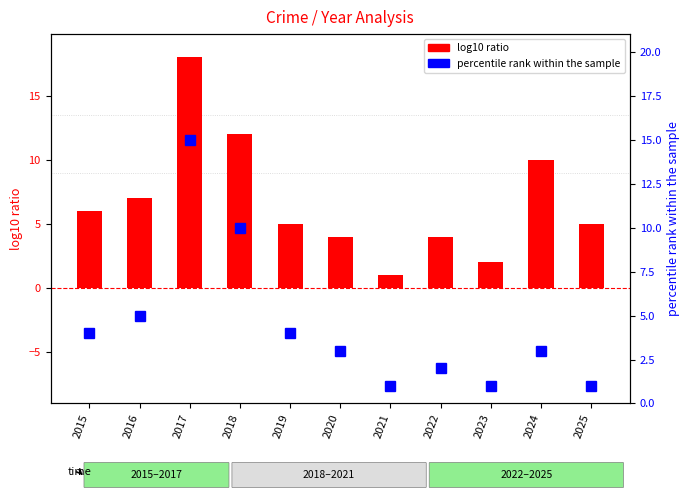

At which category is the sum across all series the highest?

2017